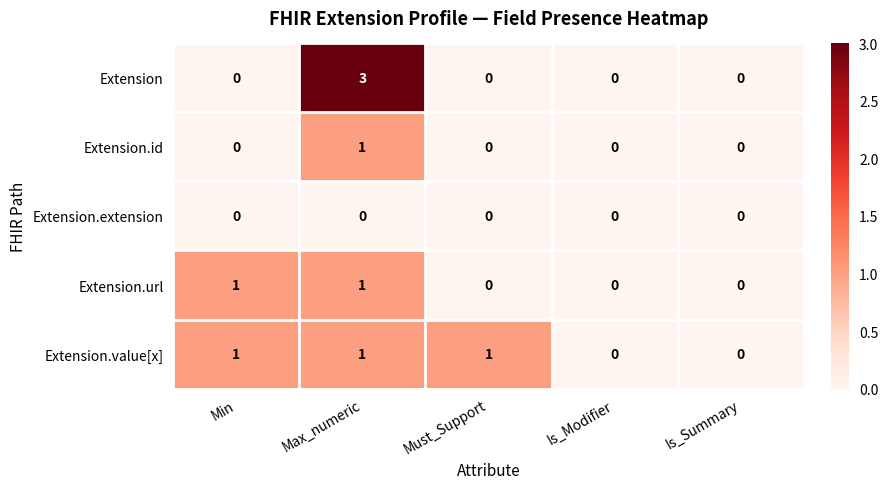

Is it true that Extension equals 0 at Is_Summary?

True